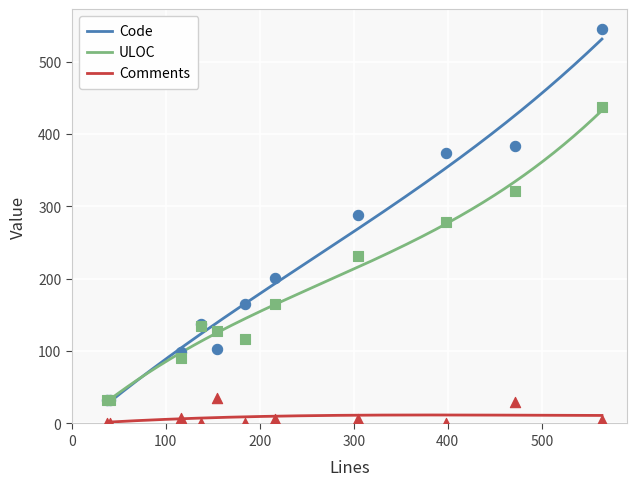

At which category is the sum across all series the highest?

564